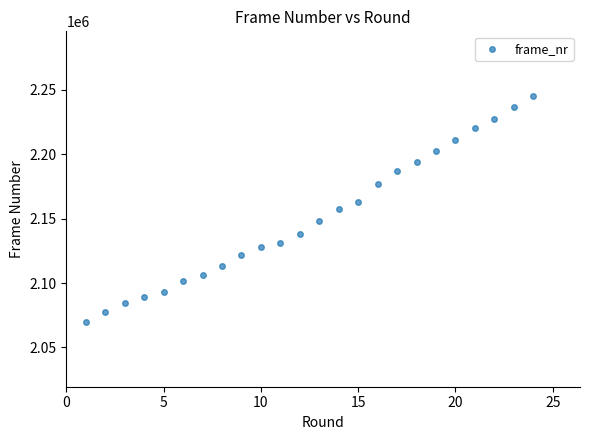

What is the range of X values (max minus min)?

23